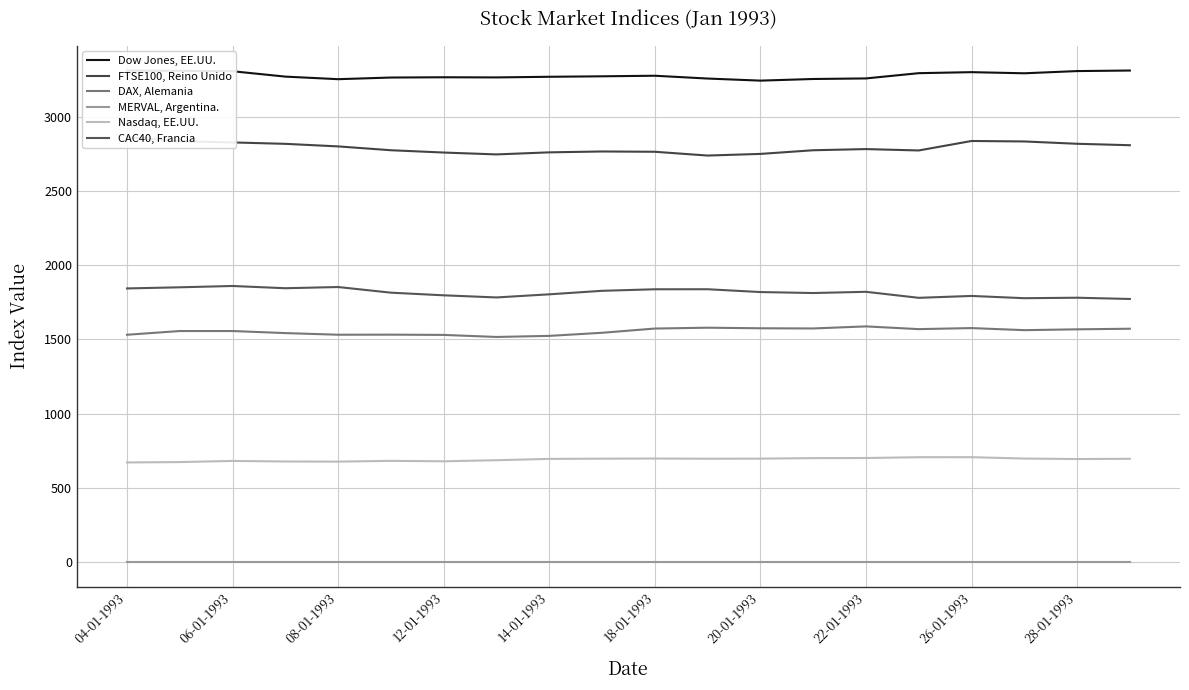

Which series has the largest range (max minus min)?

FTSE100, Reino Unido